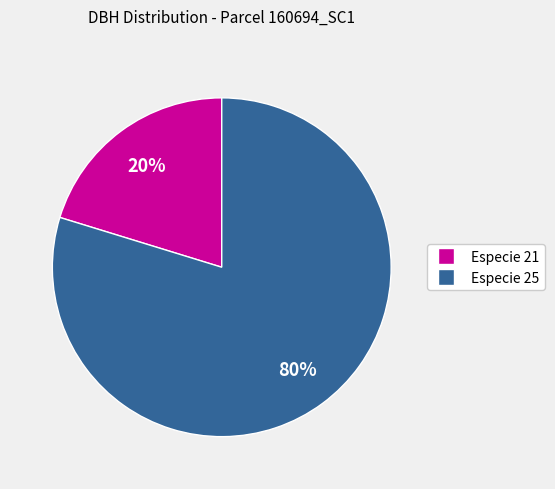

To the nearest percent, what is the average slice percentage?

50%